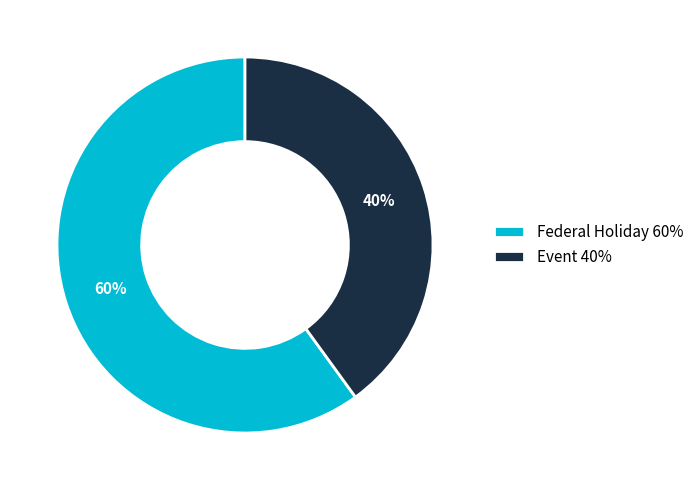

Count the number of slices in the pie.

2